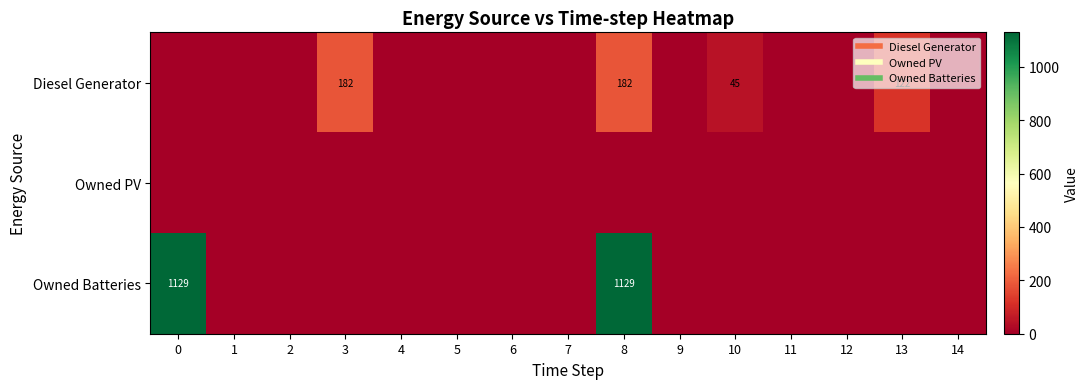

Rank the categories by Diesel Generator value from highest to lowest.

3, 8, 13, 10, 0, 1, 2, 4, 5, 6, 7, 9, 11, 12, 14